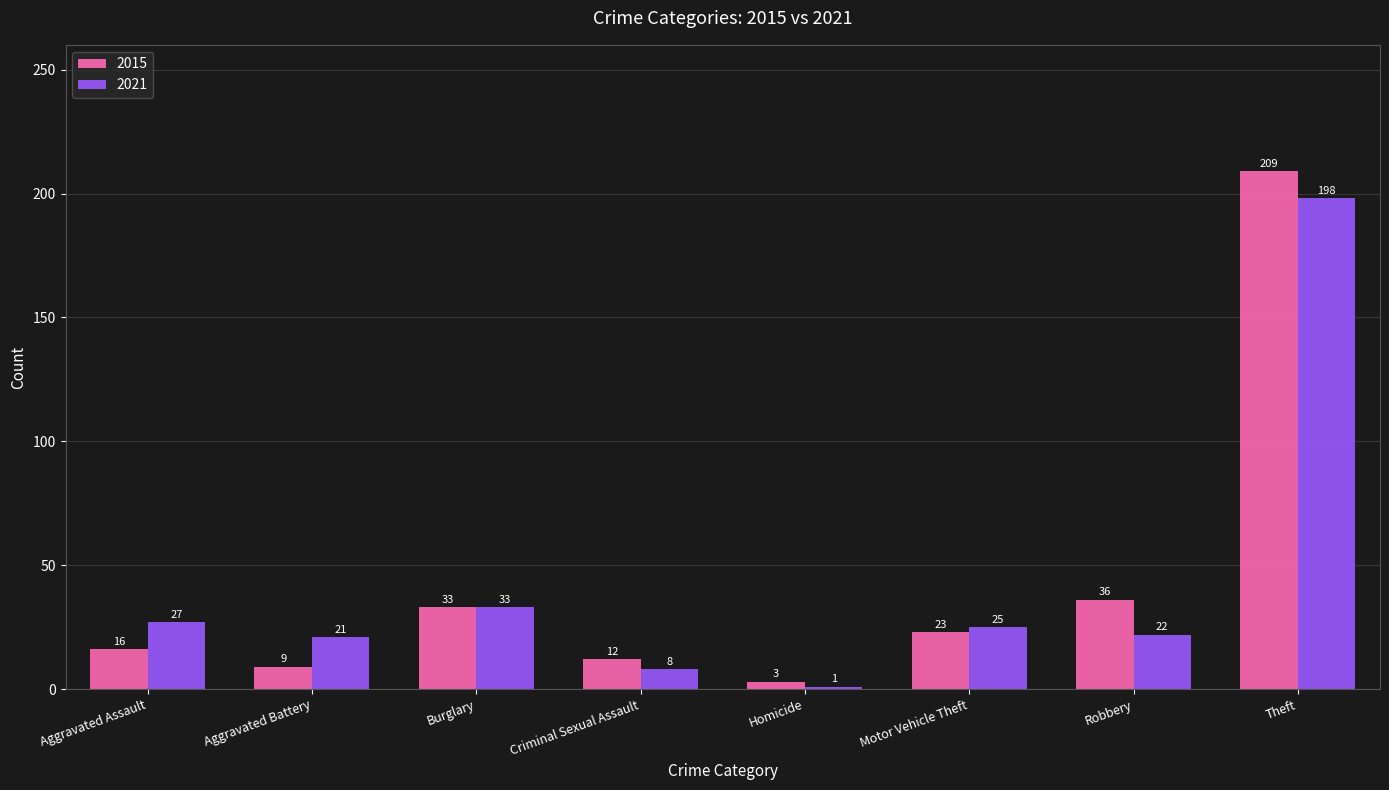

What position from the left is Aggravated Battery?

2